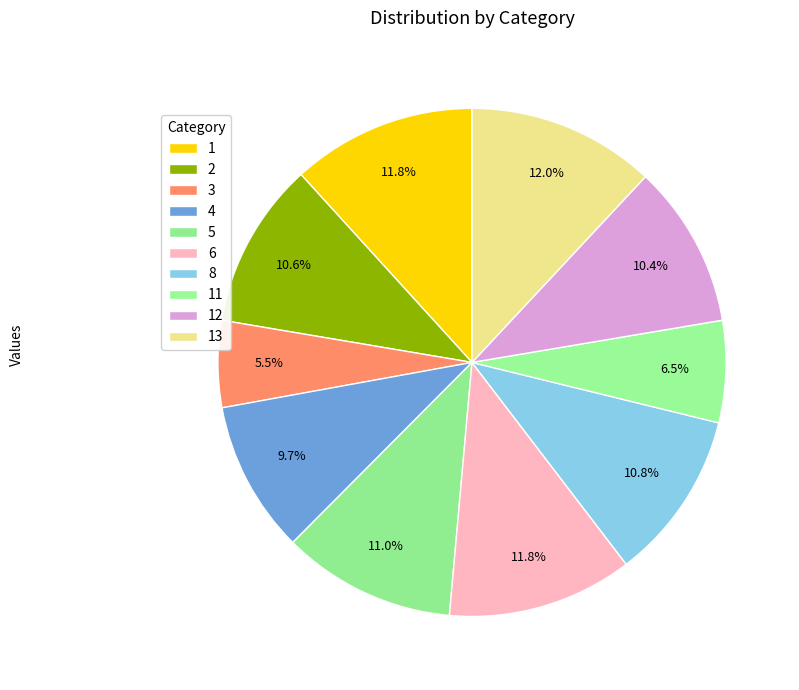

How many slices are in this pie chart?

10